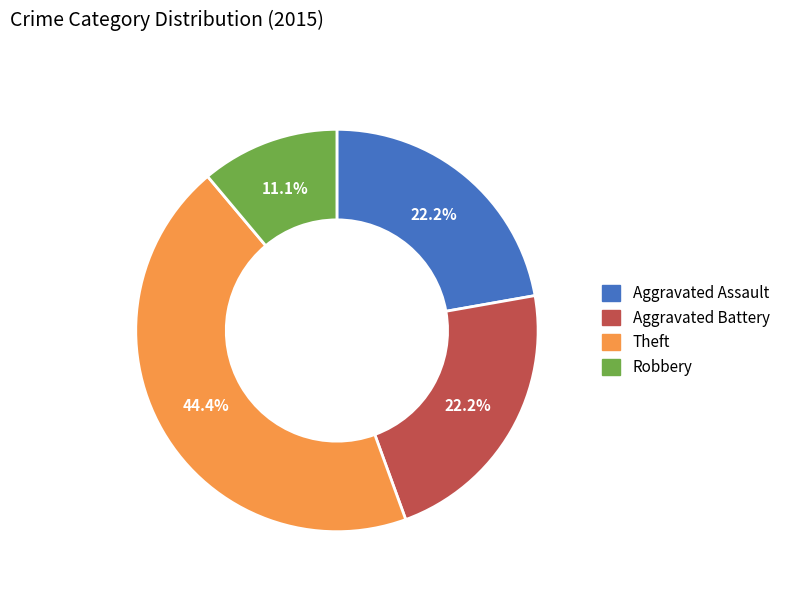

Does Theft account for over 50% of the chart?

No